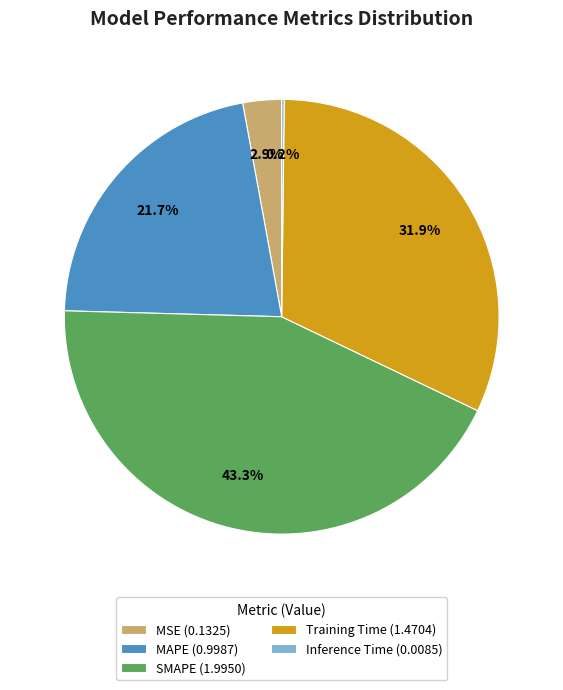

To the nearest percent, what portion does Training Time represent?

32%